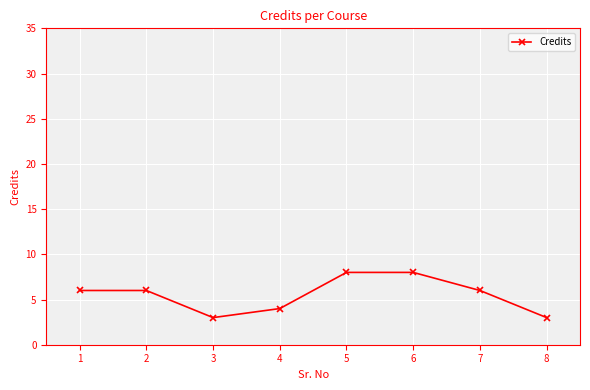

How many points are lower than both their immediate neighbors (excluding endpoints)?

1